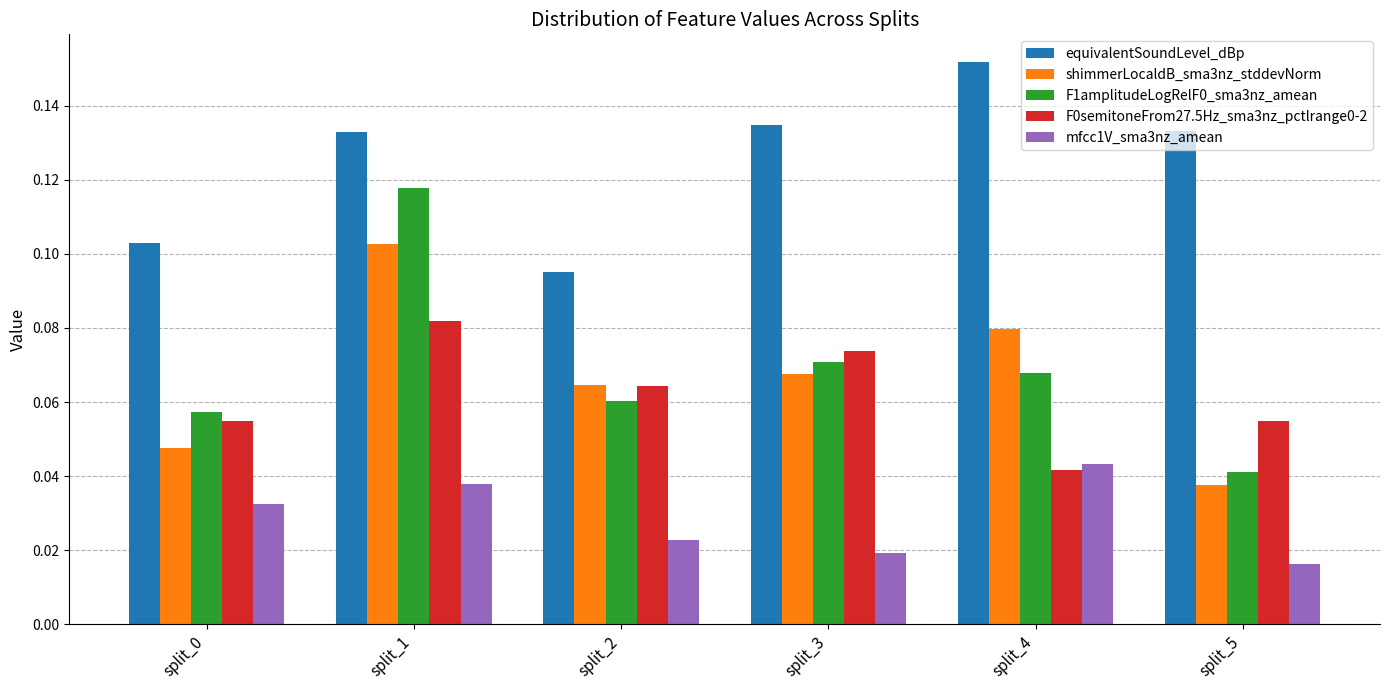

What is the sum of all shimmerLocaldB_sma3nz_stddevNorm values?

0.4